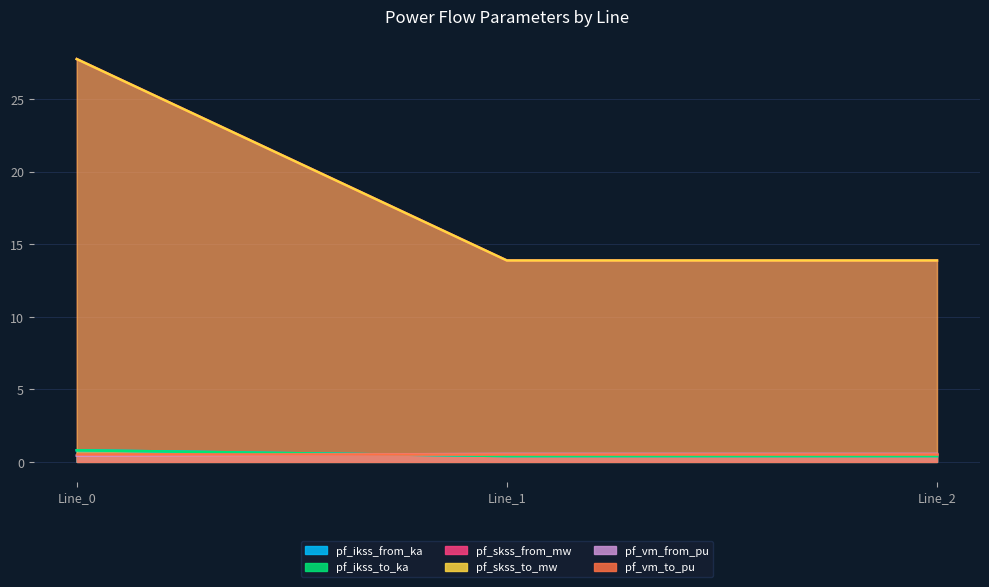

True or false: pf_ikss_to_ka has a value of 0.2 at Line_2.

False